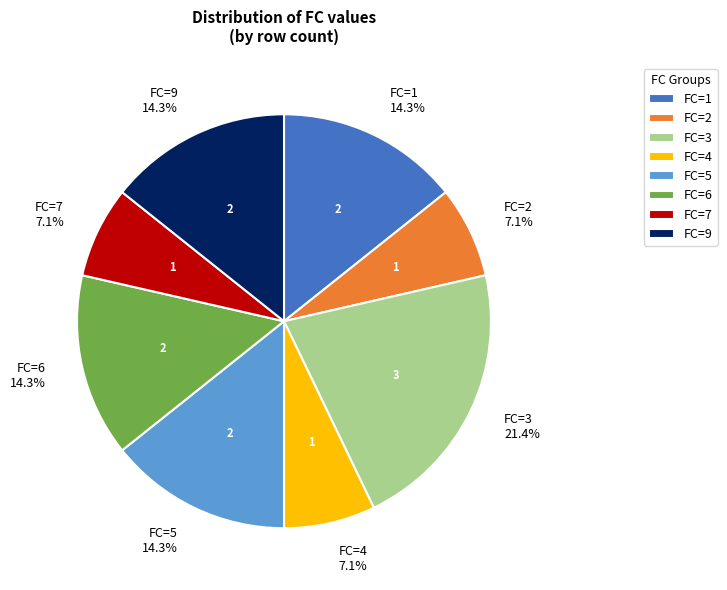

What portion of the pie excludes FC=9 14.3%?

85.7%